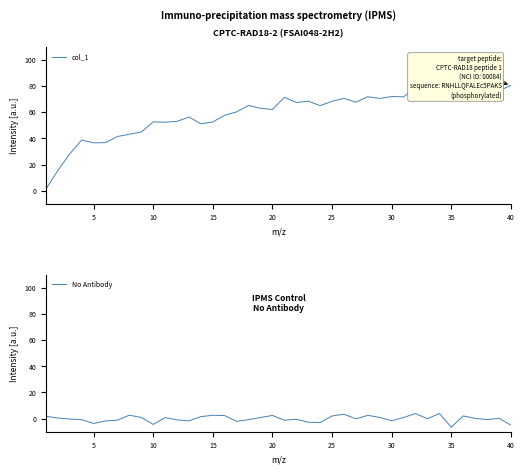

How many intersections are there between col_1 and No Antibody?

1